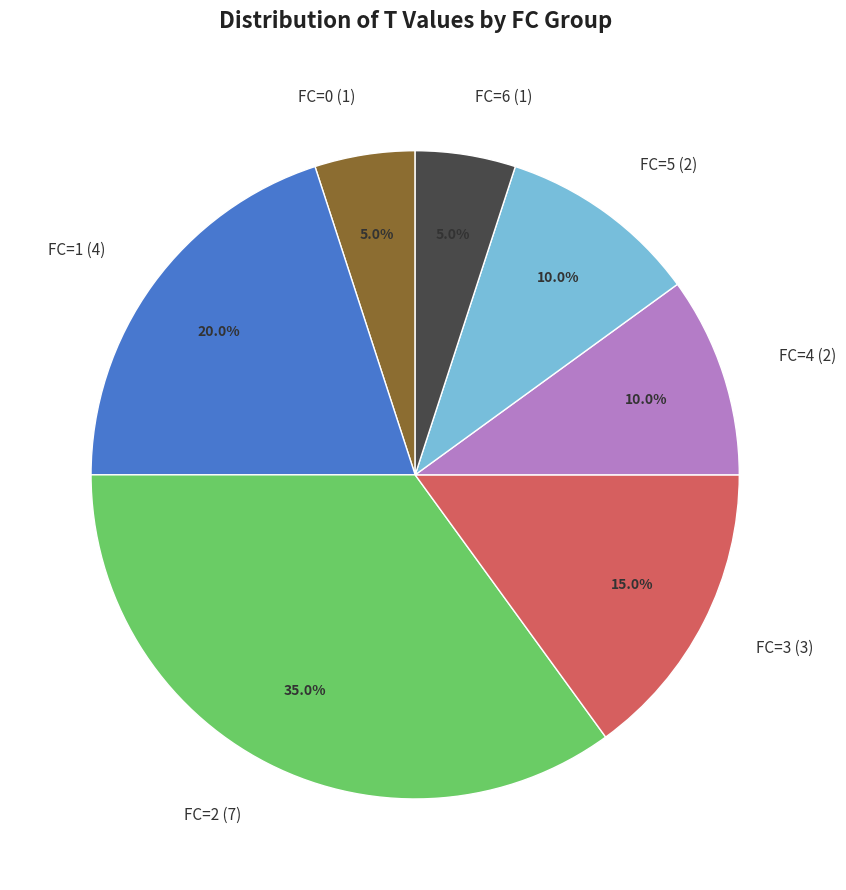

Which slice is the largest?

FC=2 (7)